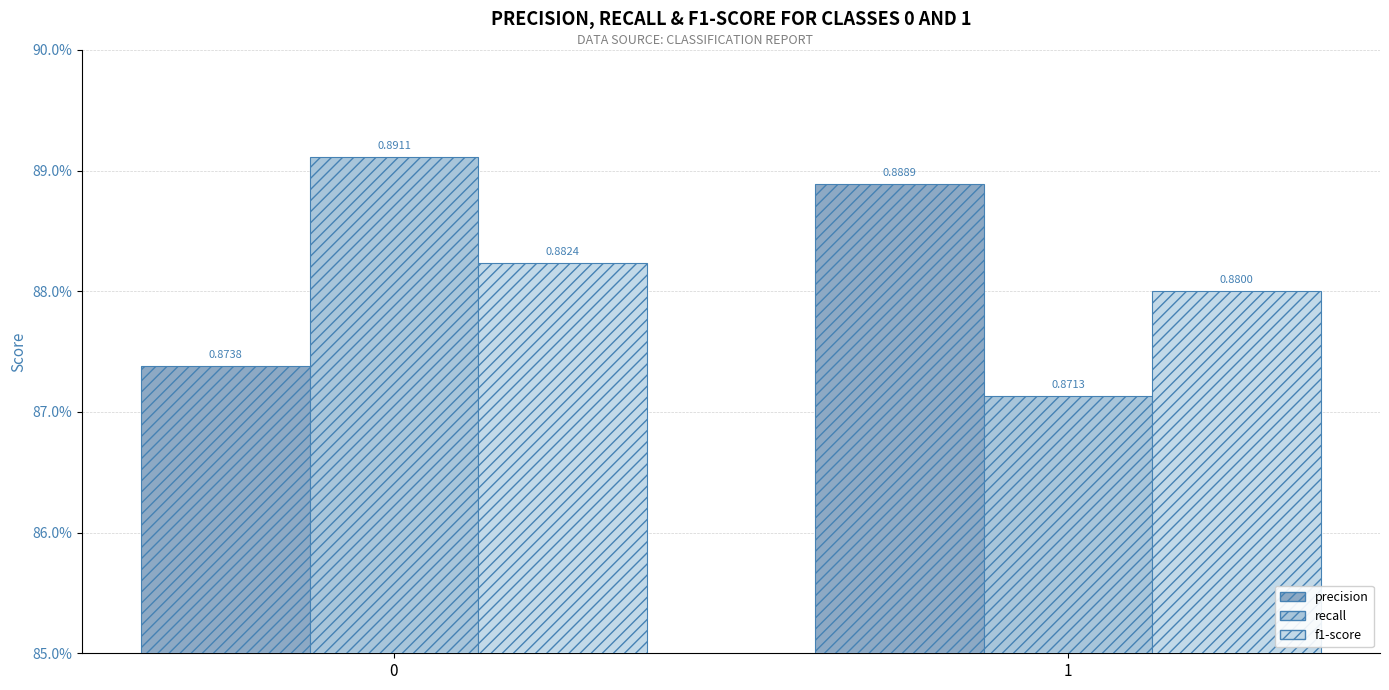

Does the chart contain stacked bars?

No